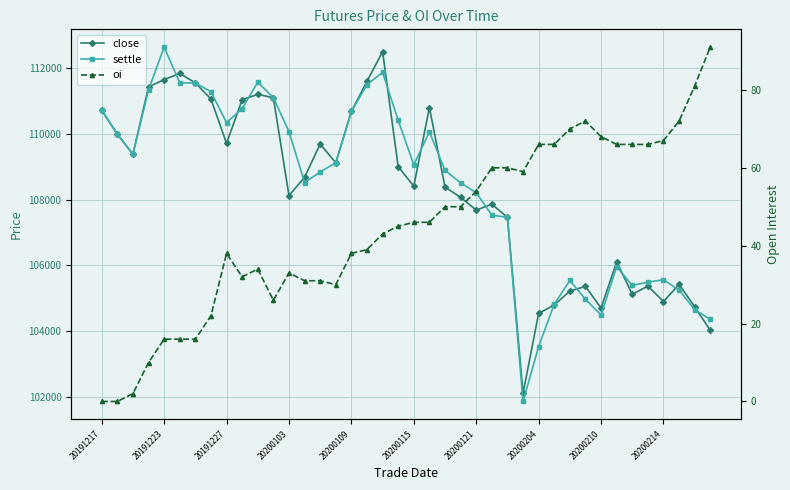

Reading left to right, list all the values displayed in this chart.

close: 110720	109990	109380	111430	111650	111840	111550	111060	109710	111040	111200	111100	108120	108680	109690	109120	110680	111600	112500	109000	108410	110800	108380	108070	107680	107860	107460	102110	104540	104790	105220	105360	104700	106110	105120	105370	104900	105420	104740	104020
settle: 110720	109990	109380	111340	112640	111550	111550	111280	110340	110770	111570	111100	110070	108520	108840	109120	110680	111500	111870	110410	109060	110060	108890	108510	108210	107530	107460	101860	103530	104820	105540	104970	104490	105960	105390	105490	105560	105250	104650	104360
oi: 0	0	2	10	16	16	16	22	38	32	34	26	33	31	31	30	38	39	43	45	46	46	50	50	54	60	60	59	66	66	70	72	68	66	66	66	67	72	81	91